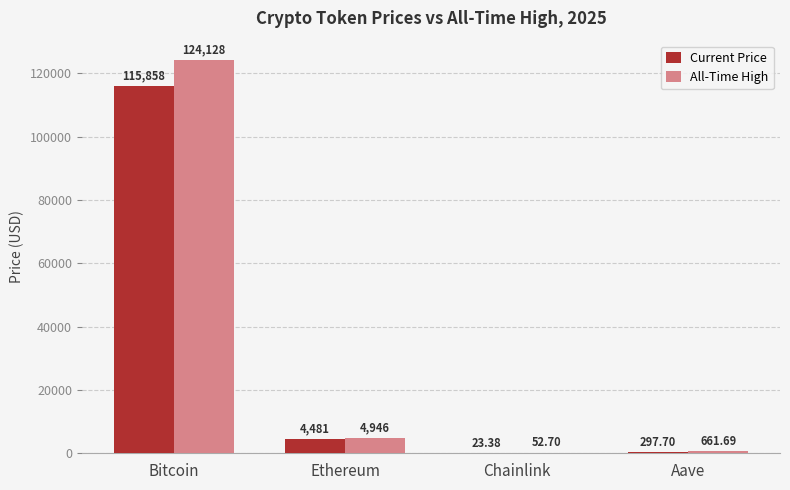

Which label corresponds to the largest value in the chart?

Bitcoin